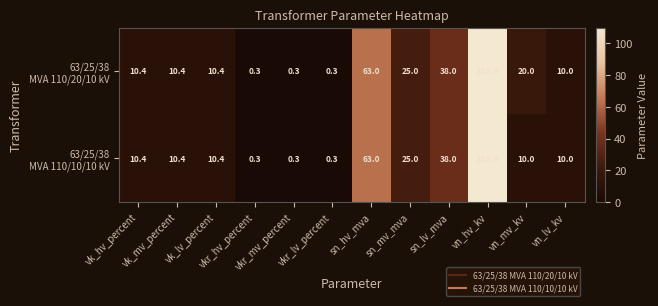

What is the greatest value displayed?

110.0